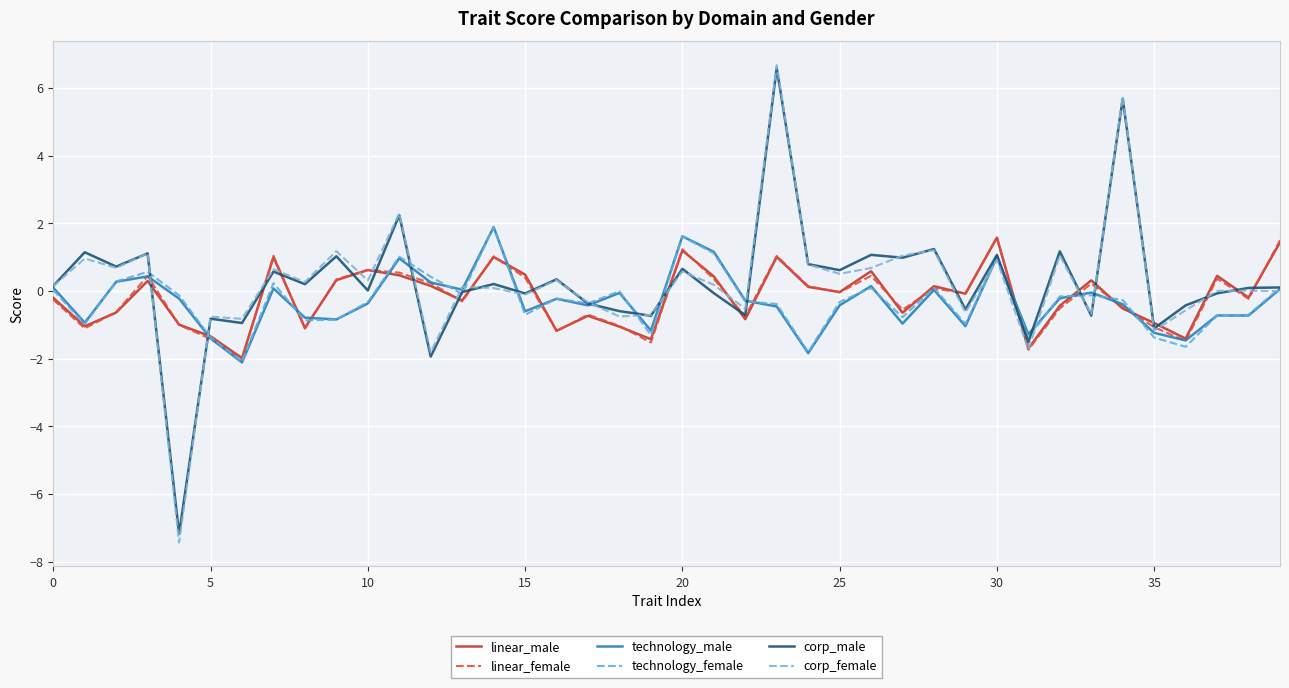

What are all the series names shown in the legend?

linear_male, linear_female, technology_male, technology_female, corp_male, corp_female